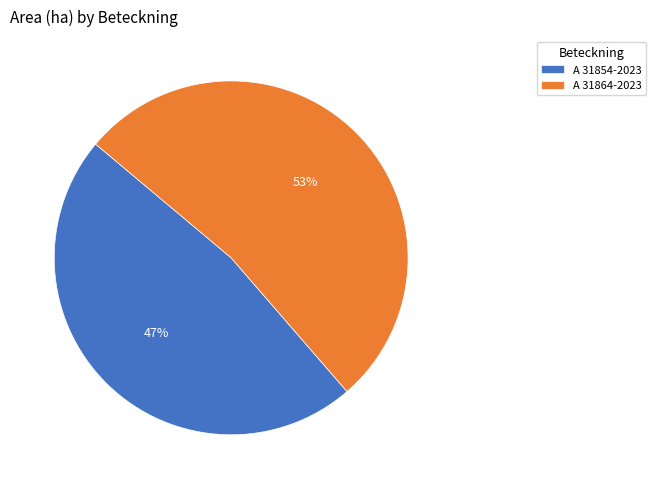

Rank the categories by value from lowest to highest.

A 31854-2023, A 31864-2023